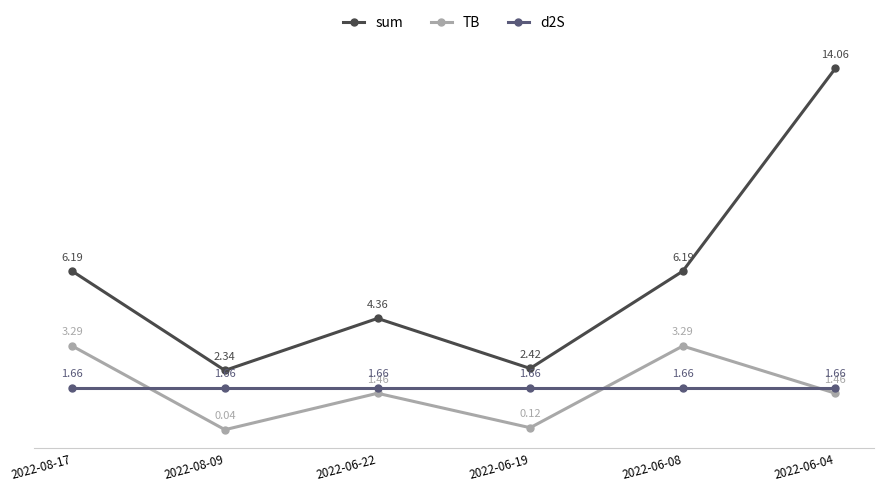

True or false: d2S and TB intersect in this chart.

True